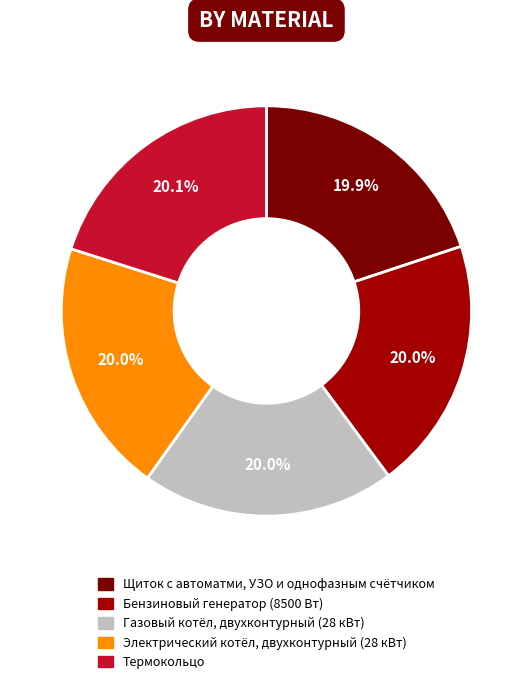

The Электрический котёл, двухконтурный (28 кВт) slice represents 20% of the pie. True or false?

True